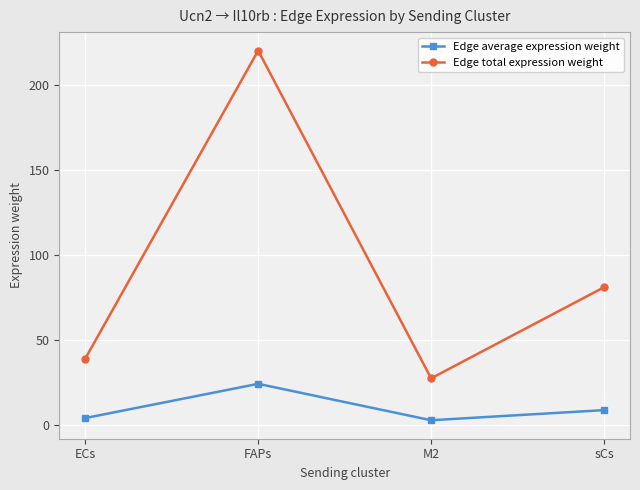

Rank the series by their maximum value, from highest to lowest.

Edge total expression weight, Edge average expression weight